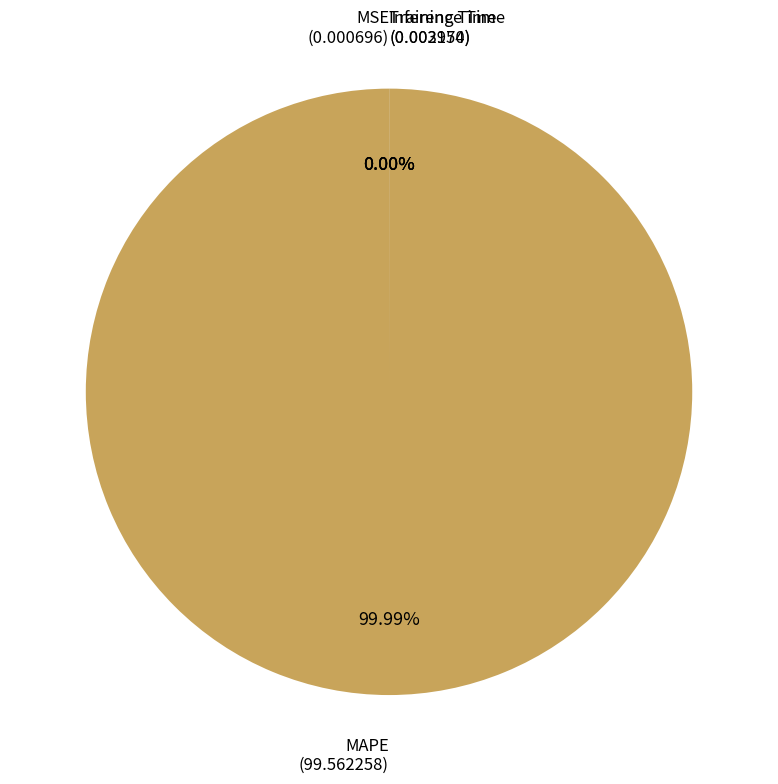

To the nearest percent, what is the average slice percentage?

25%